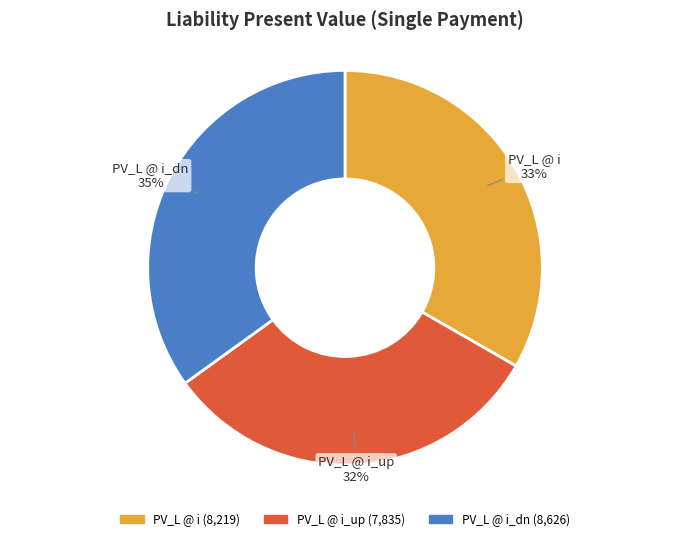

To the nearest percent, what portion does PV_L @ i_dn represent?

35%